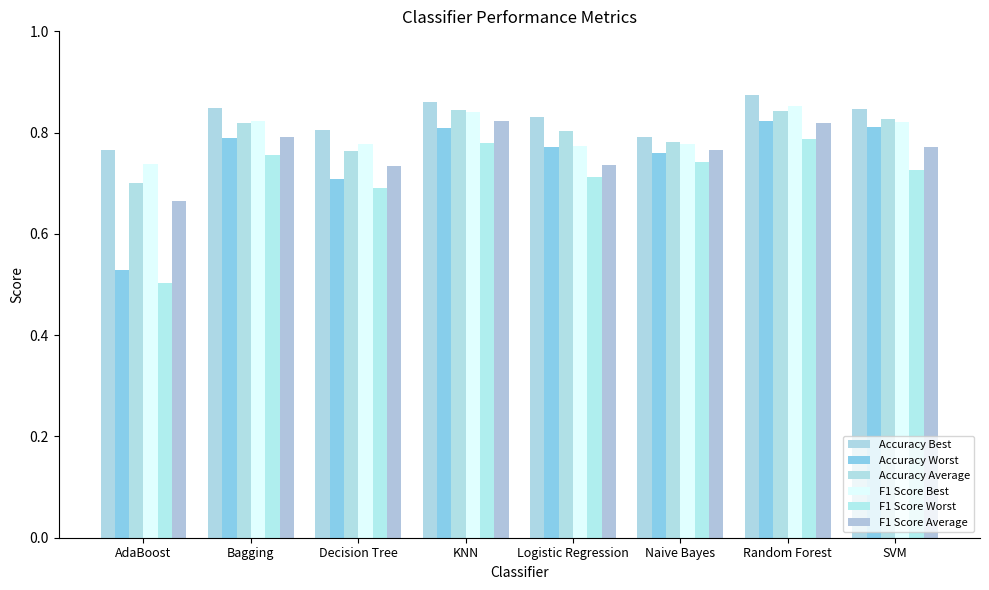

What are all the series names shown in the legend?

Accuracy Best, Accuracy Worst, Accuracy Average, F1 Score Best, F1 Score Worst, F1 Score Average